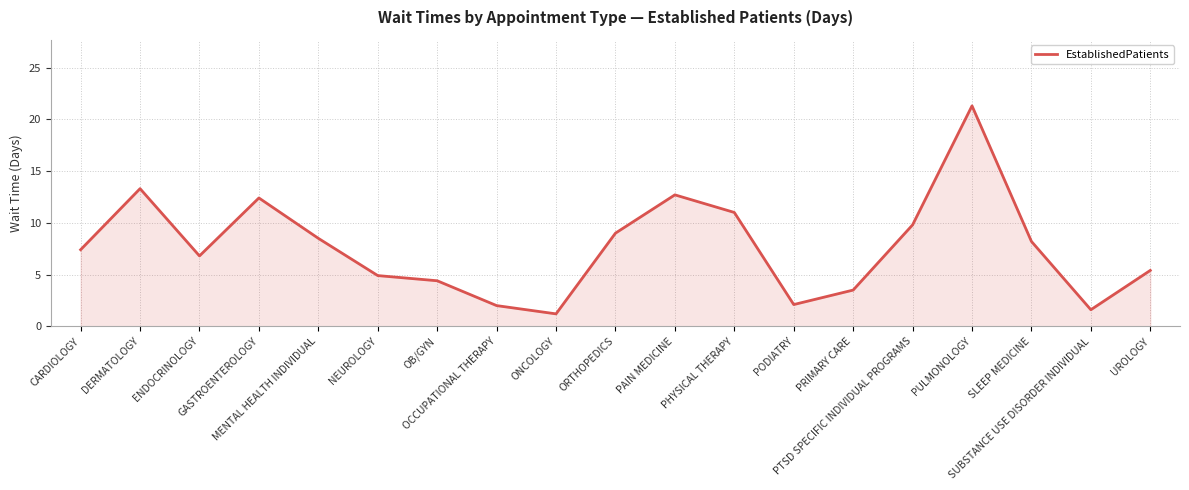

What is the difference between the maximum and minimum values?

20.1